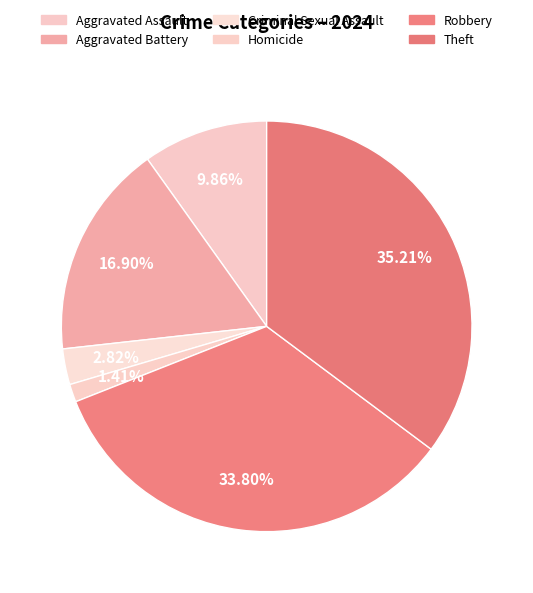

True or false: Aggravated Battery accounts for 5% of the total.

False